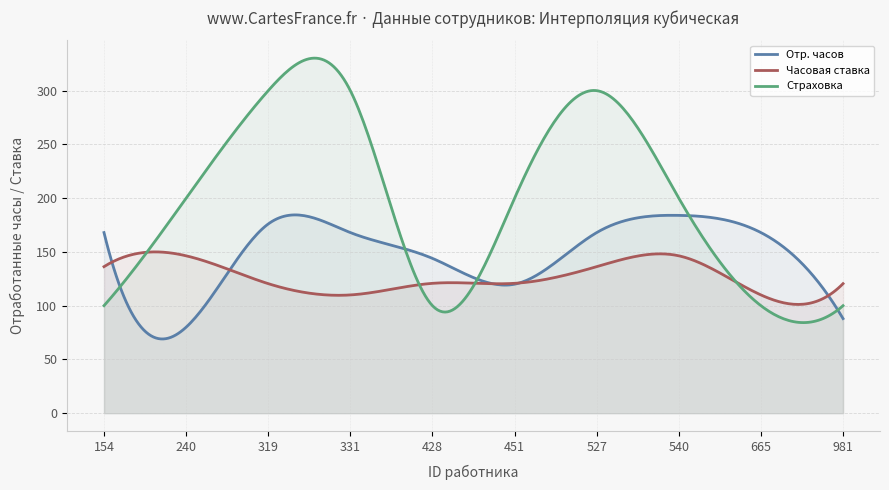

What is the smallest value displayed?

69.1